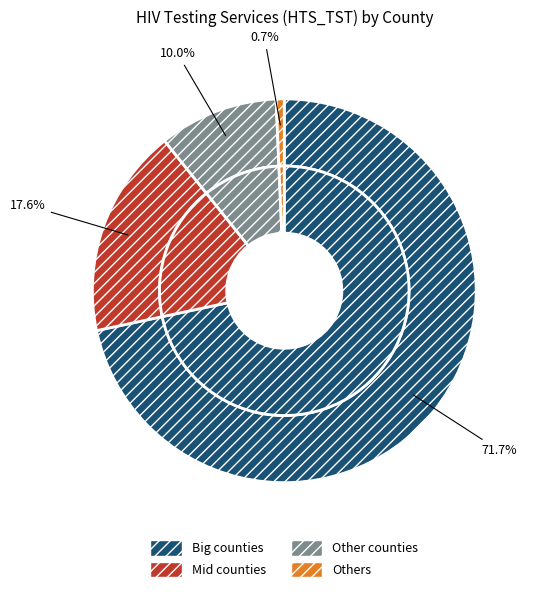

Is it true that Busia County is 10% of the pie?

False